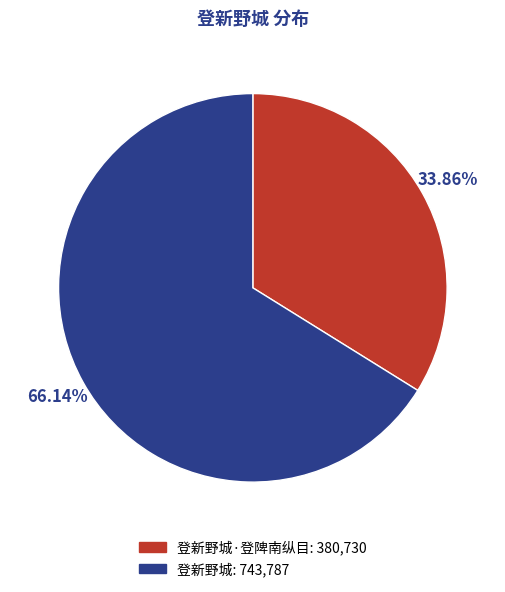

How many segments does this pie chart have?

2